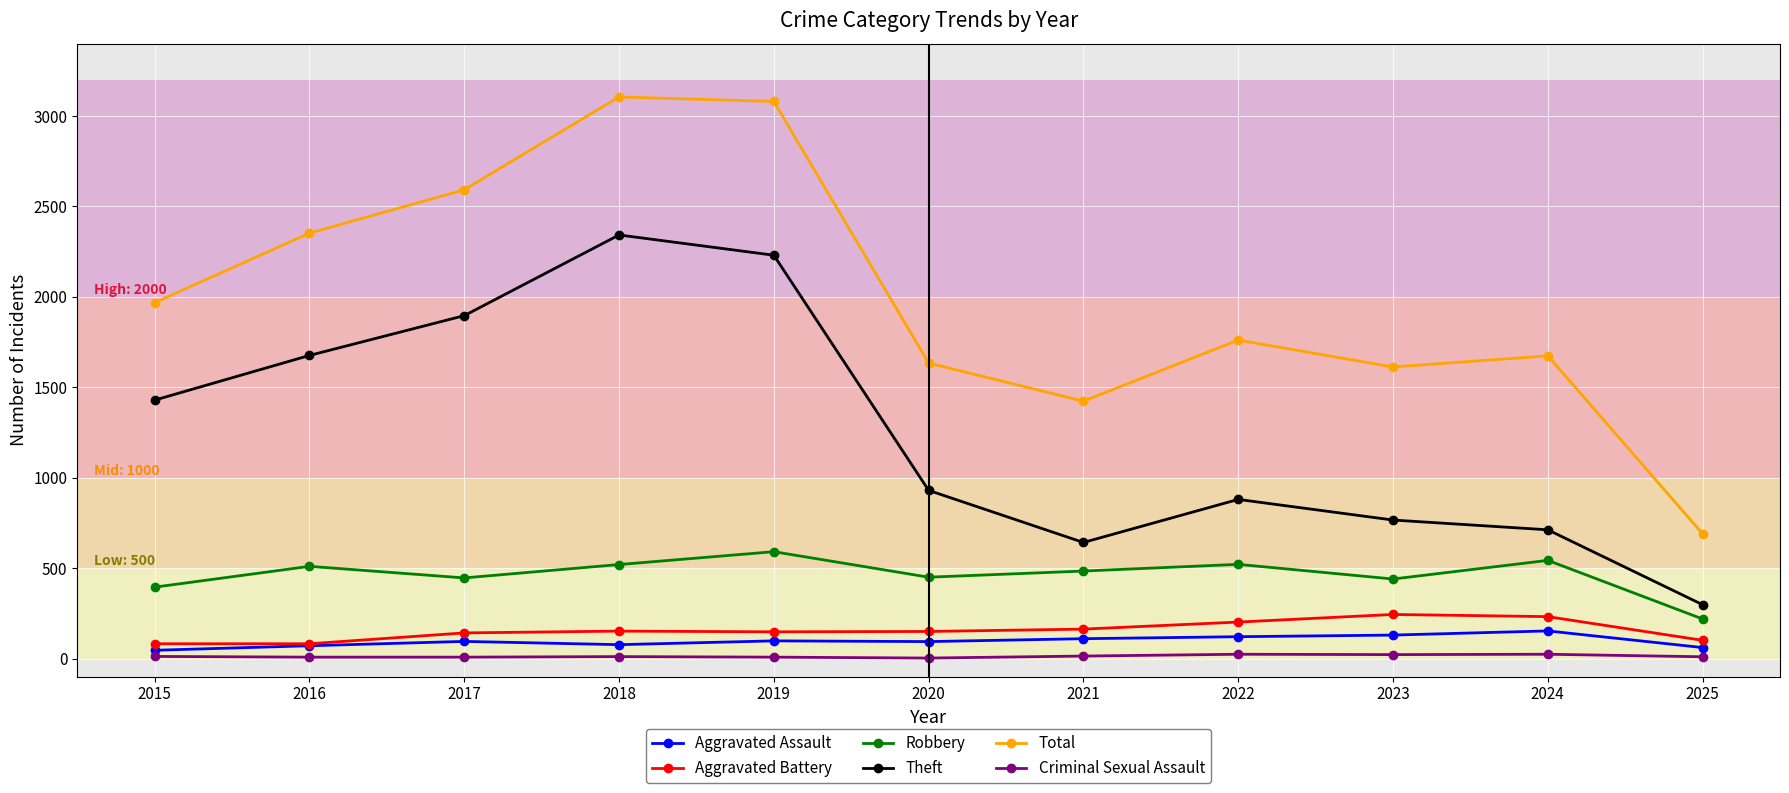

True or false: Aggravated Battery has a value of 202 at 2022.

True